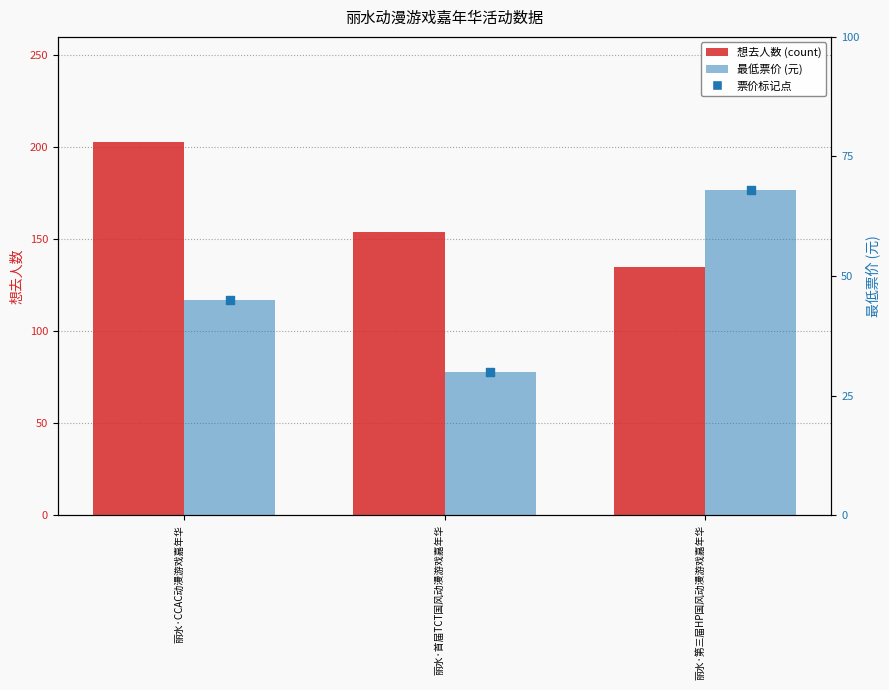

Which series contains the highest Y value?

想去人数